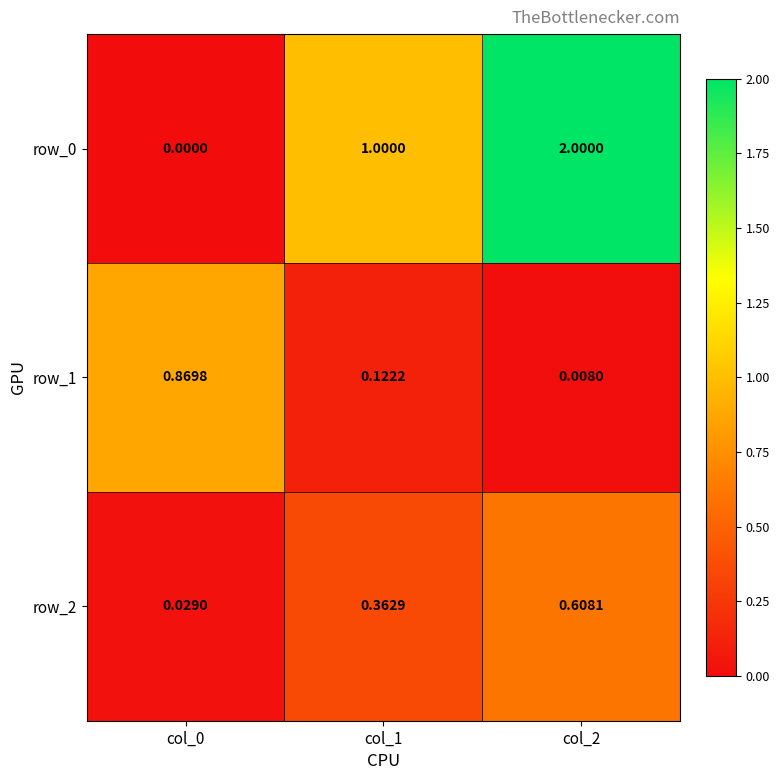

Is the value of row_0 at col_1 greater than the value of row_1 at col_0?

Yes